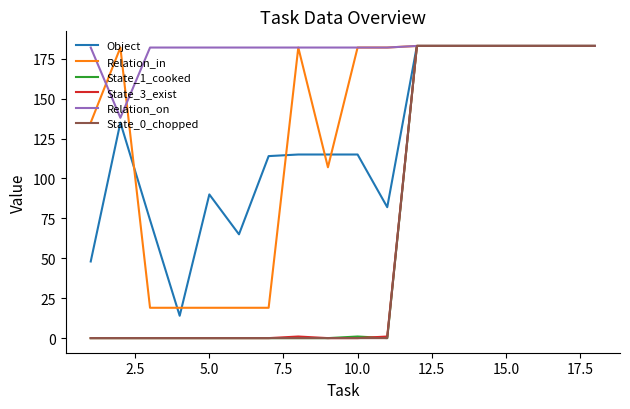

What is the difference between the highest and lowest values at 5.0?

182